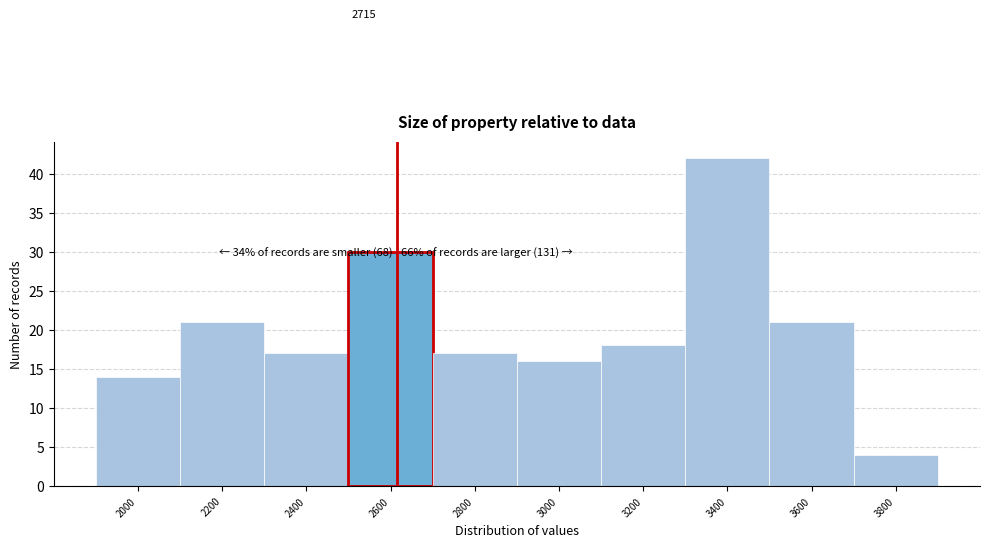

Reading left to right, list all the values displayed in this chart.

2000=14	2200=21	2400=17	2600=30	2800=17	3000=16	3200=18	3400=42	3600=21	3800=4